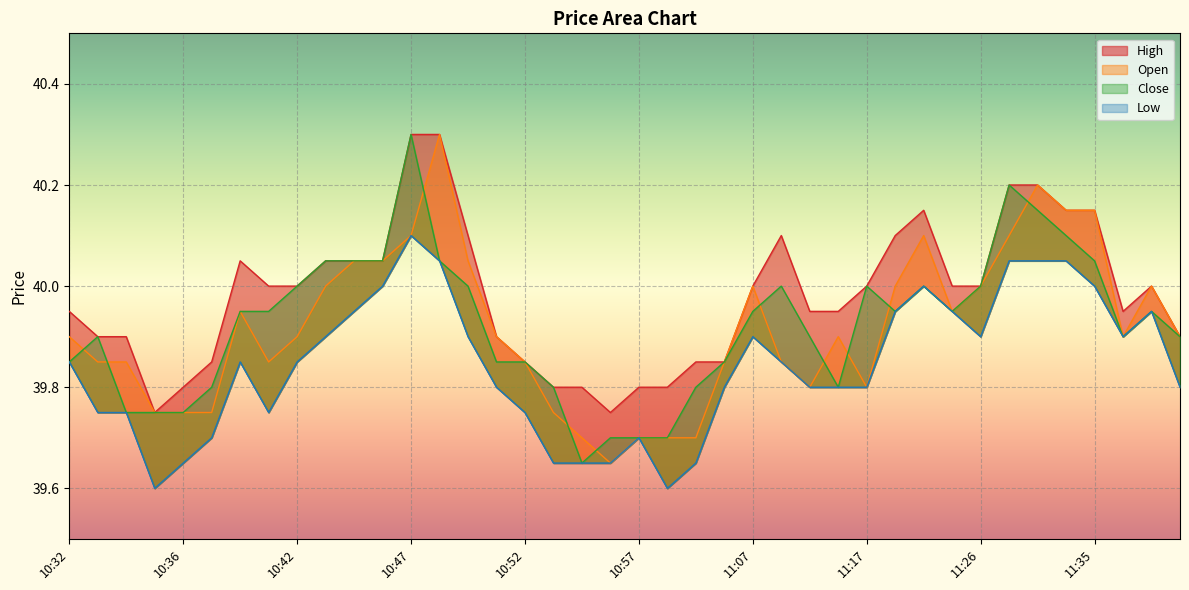

What position from the right is 10:48?

27